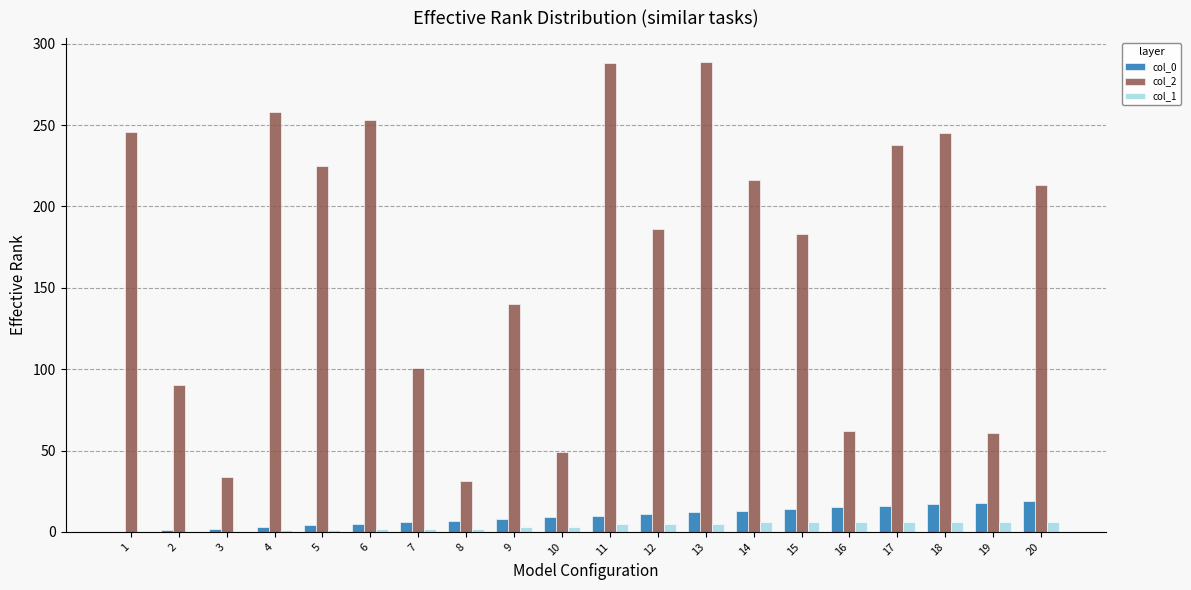

Is the value of col_0 at 5 greater than the value of col_2 at 18?

No